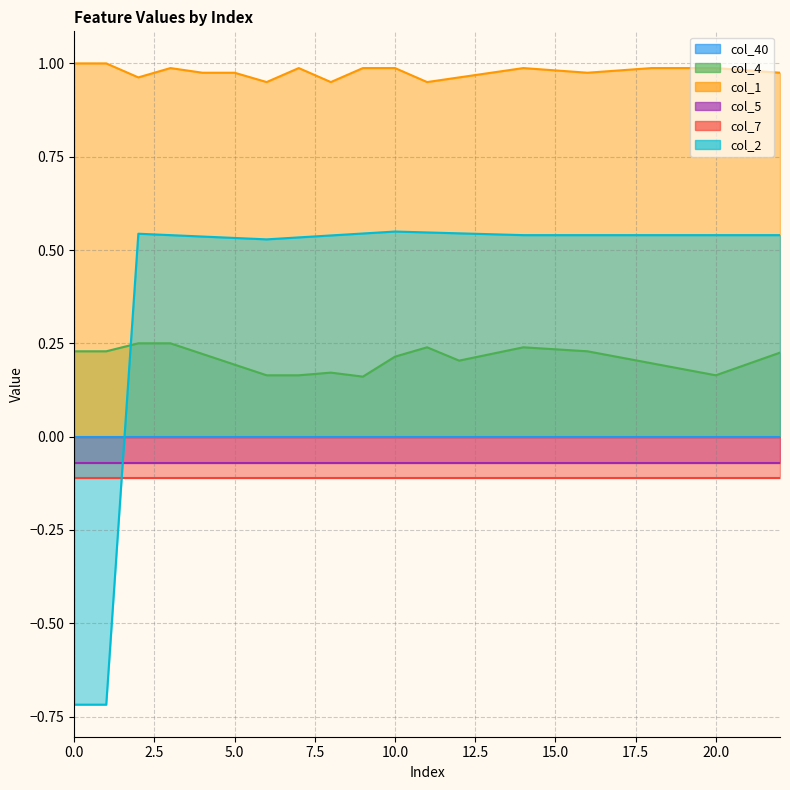

Between 2 and 6, which is larger?

2